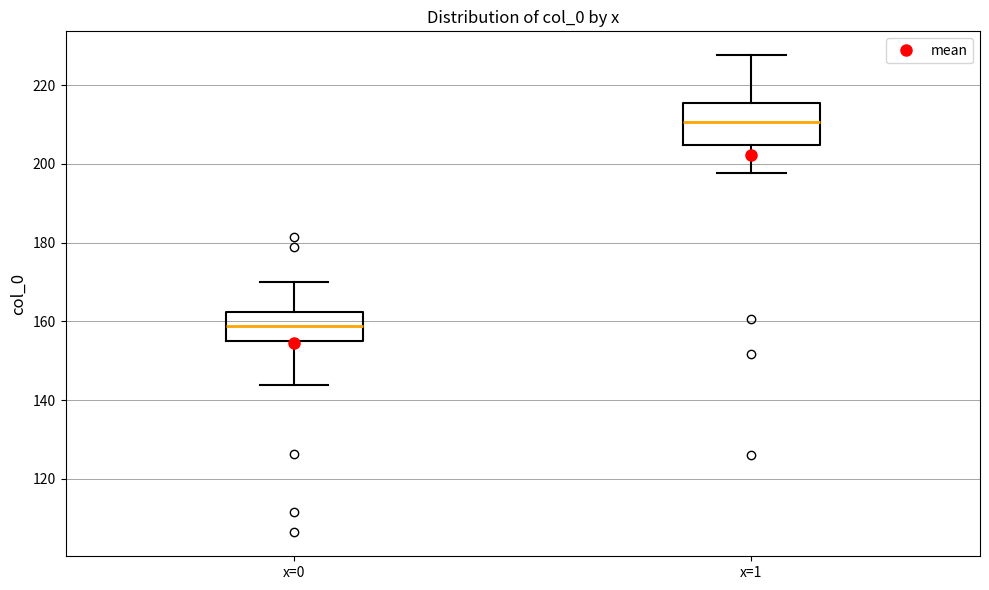

Where does the lower whisker of the box for x=0 end on the y-axis? The values are not printed on the chart, so give them approximately, as read against the axis.

144